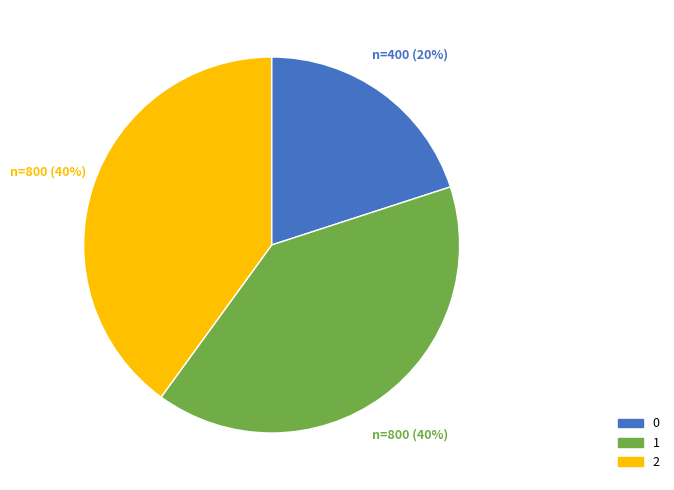

How many segments does this pie chart have?

3